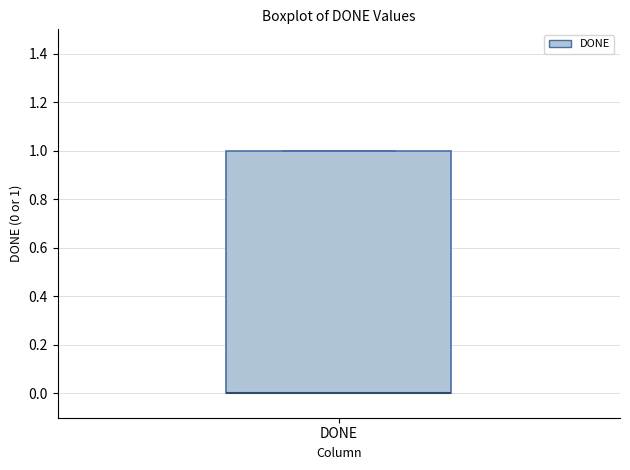

Where is the upper edge of the box for DONE on the y-axis? The values are not printed on the chart, so give them approximately, as read against the axis.

1